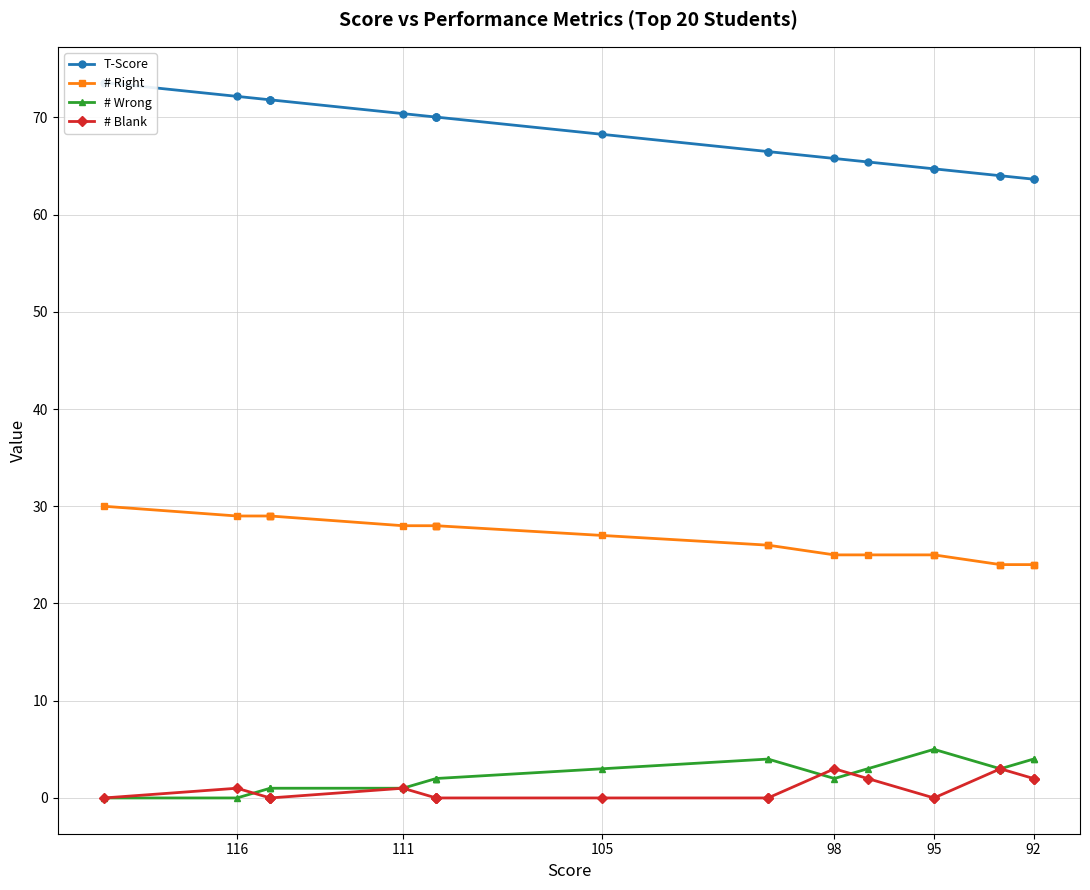

How many data points in # Wrong are less than 3?

10